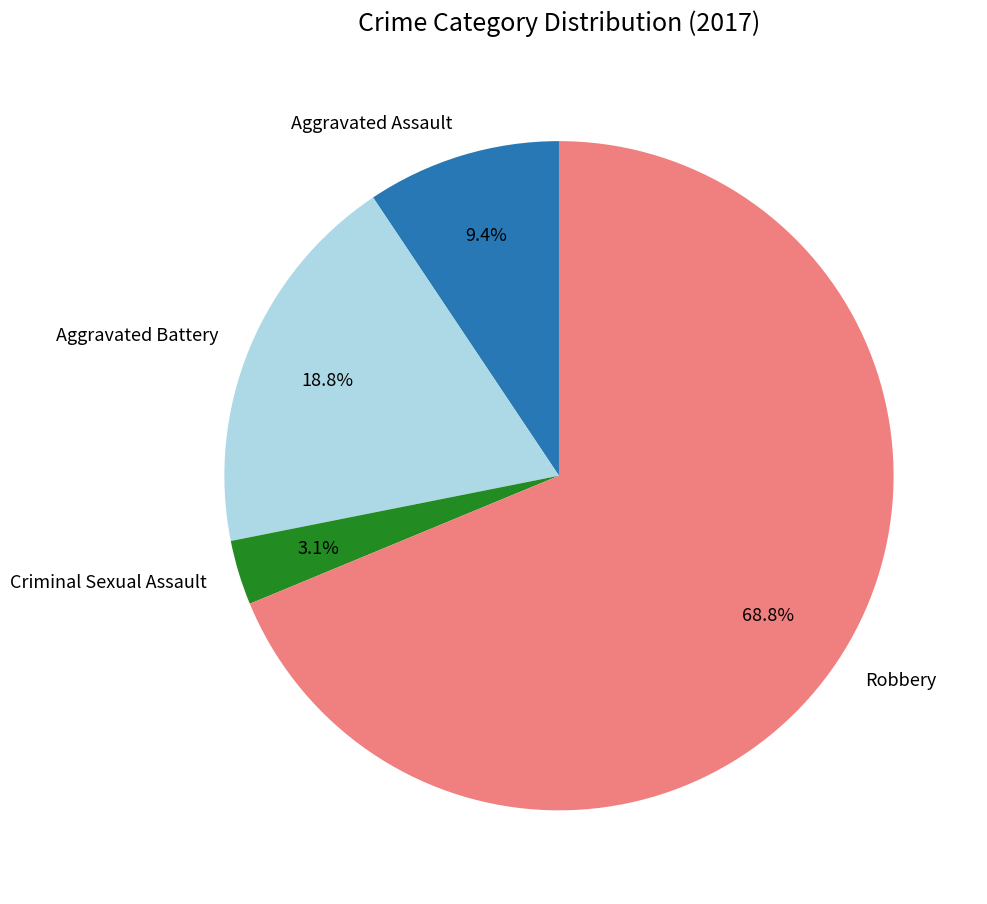

Is the sum of Robbery and Aggravated Battery greater than half?

Yes